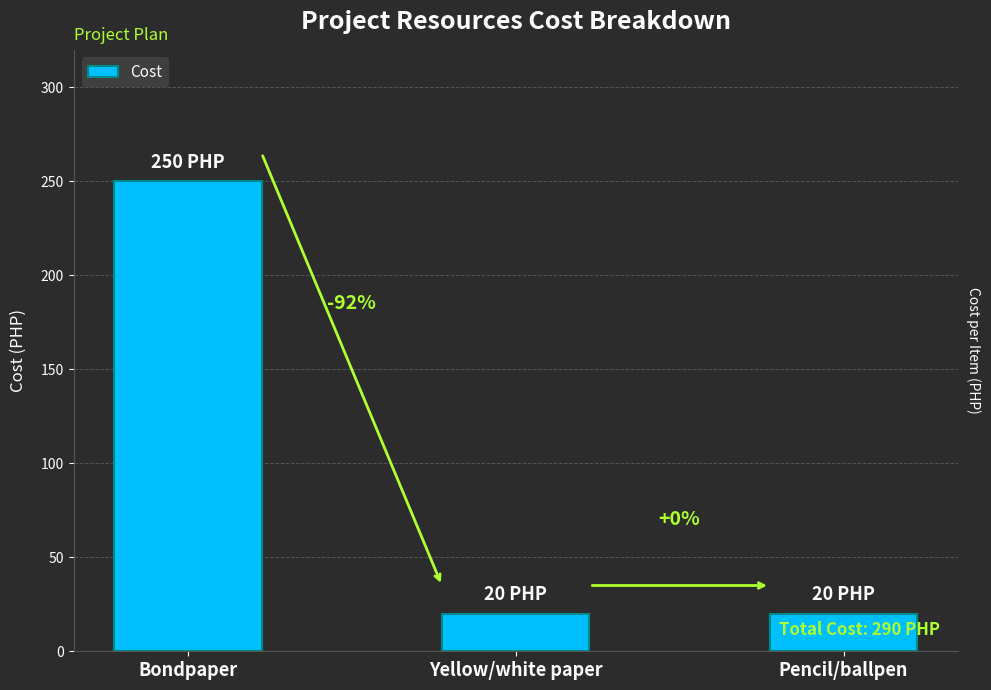

The value at Yellow/white paper is 20. True or false?

True